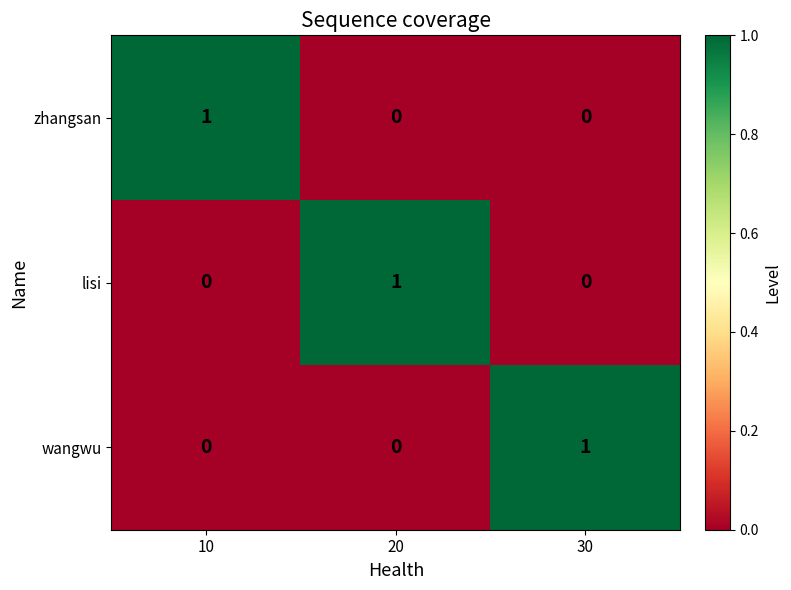

What is the spread (max minus min) of values at 30?

1